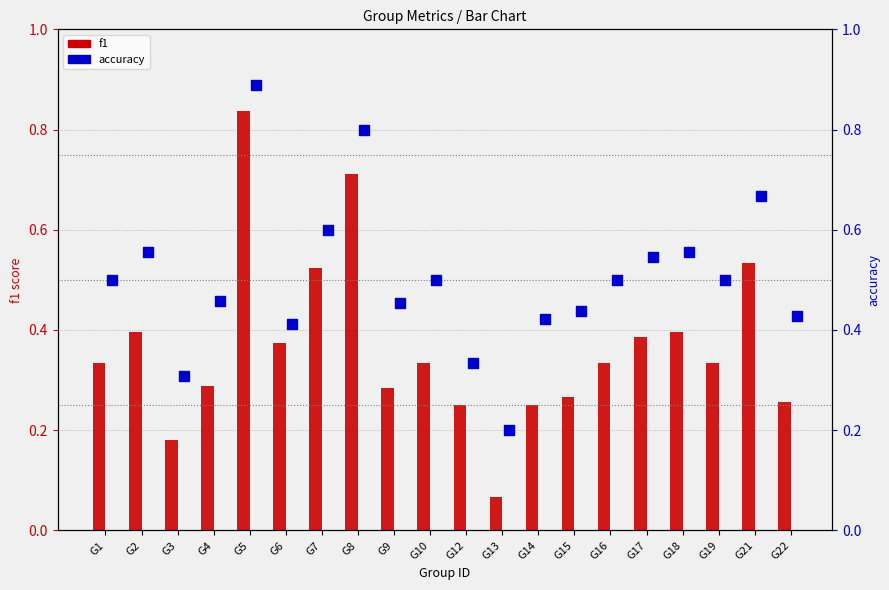

Which series has the widest spread of Y values?

f1